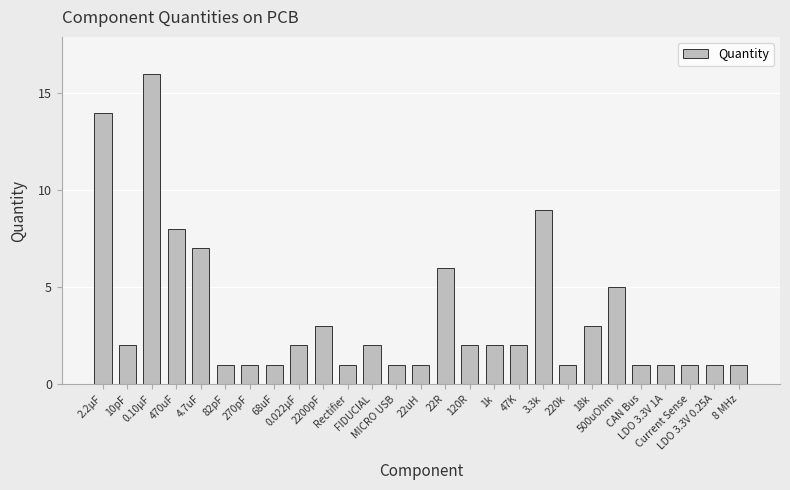

Reading left to right, list all the values displayed in this chart.

2.2µF=14	10pF=2	0.10µF=16	470uF=8	4.7uF=7	82pF=1	270pF=1	68uF=1	0.022µF=2	2200pF=3	Rectifier=1	FIDUCIAL=2	MICRO USB=1	22uH=1	22R=6	120R=2	1k=2	47K=2	3.3k=9	220k=1	18k=3	500uOhm=5	CAN Bus=1	LDO 3.3V 1A=1	Current Sense=1	LDO 3.3V 0.25A=1	8 MHz=1